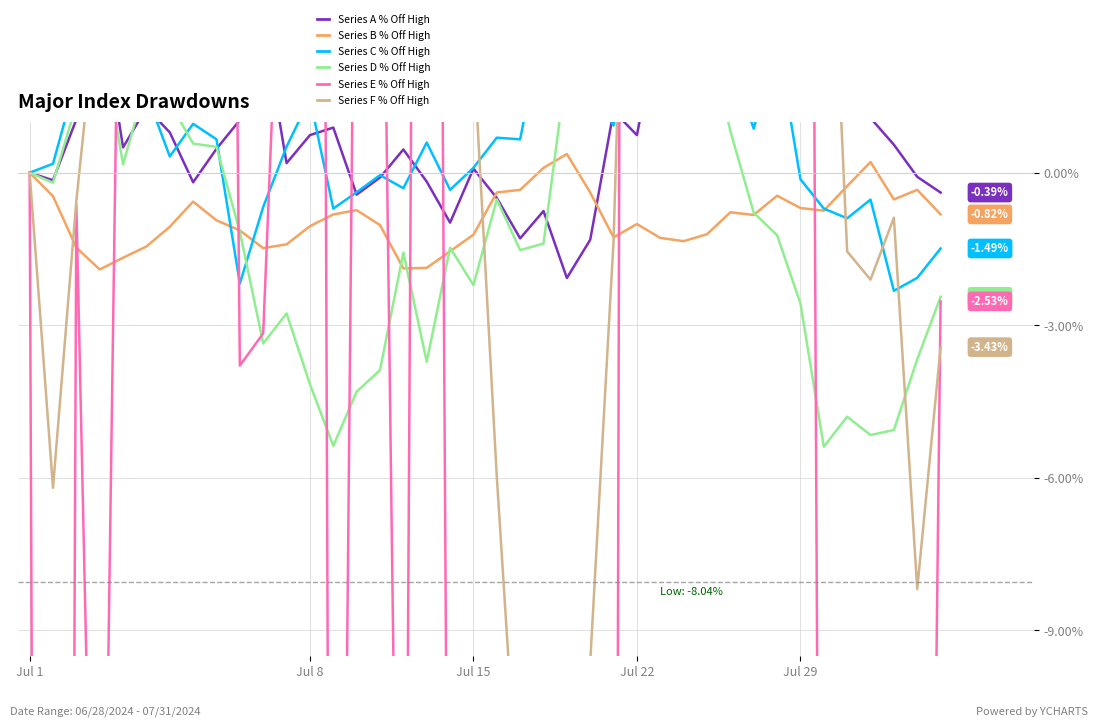

How many values in the Series A series are below 0?

13